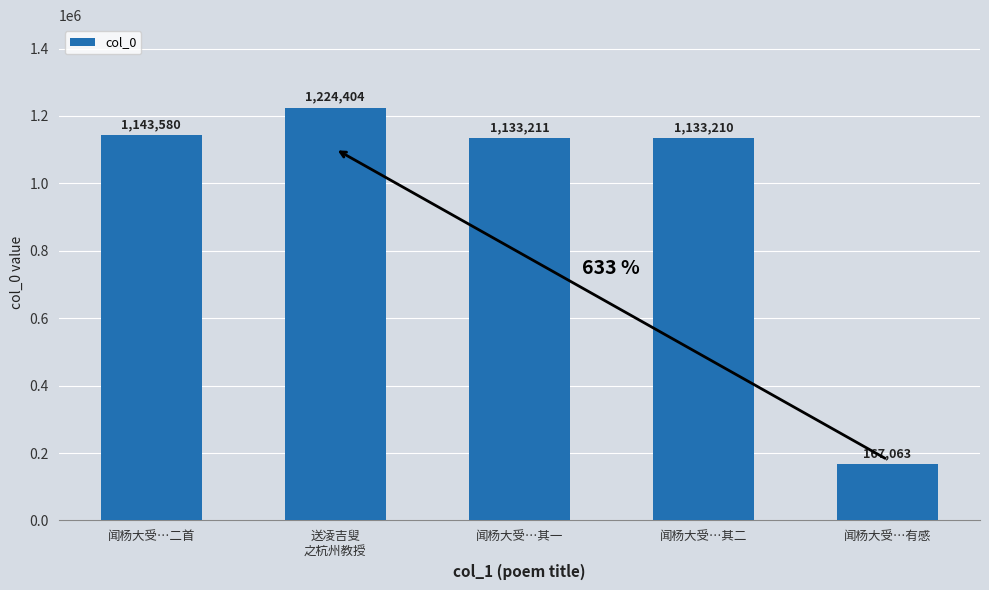

What is the value of the 3rd bar from the left?

1133211